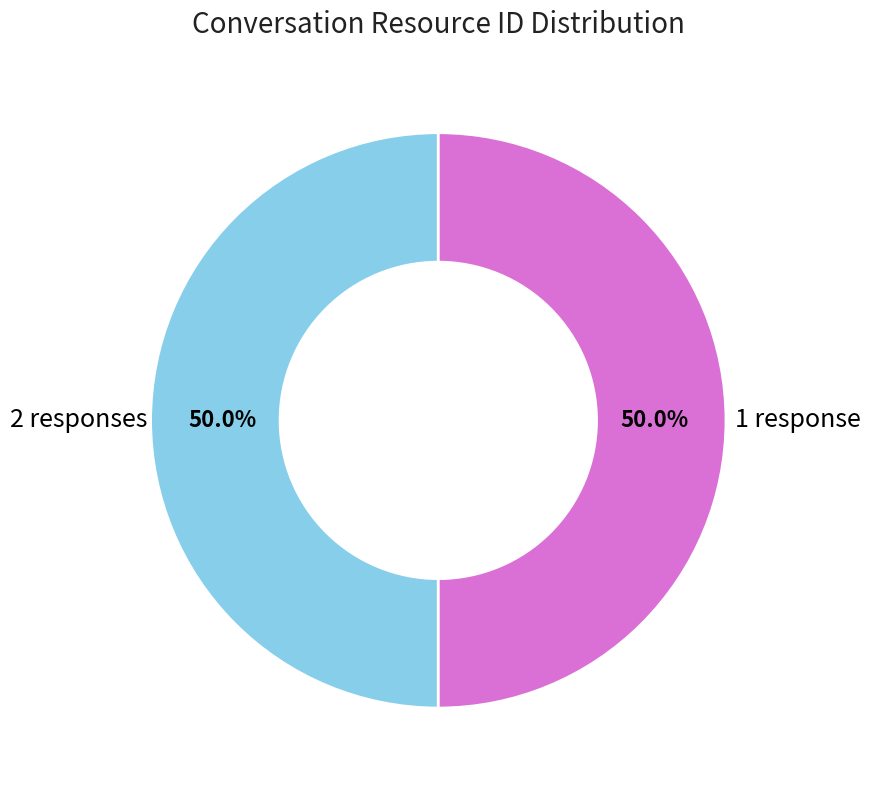

How many segments does this pie chart have?

2